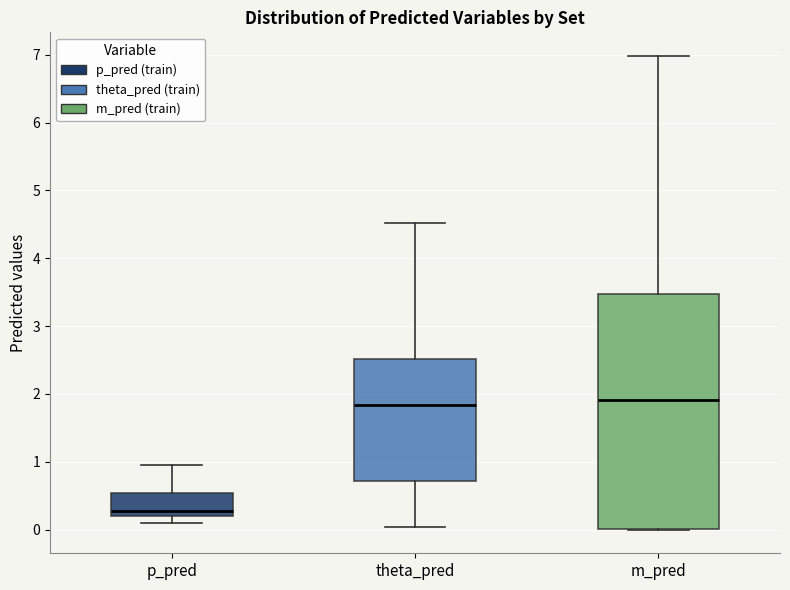

Where is the lower edge of the box for p_pred on the y-axis? The values are not printed on the chart, so give them approximately, as read against the axis.

0.2